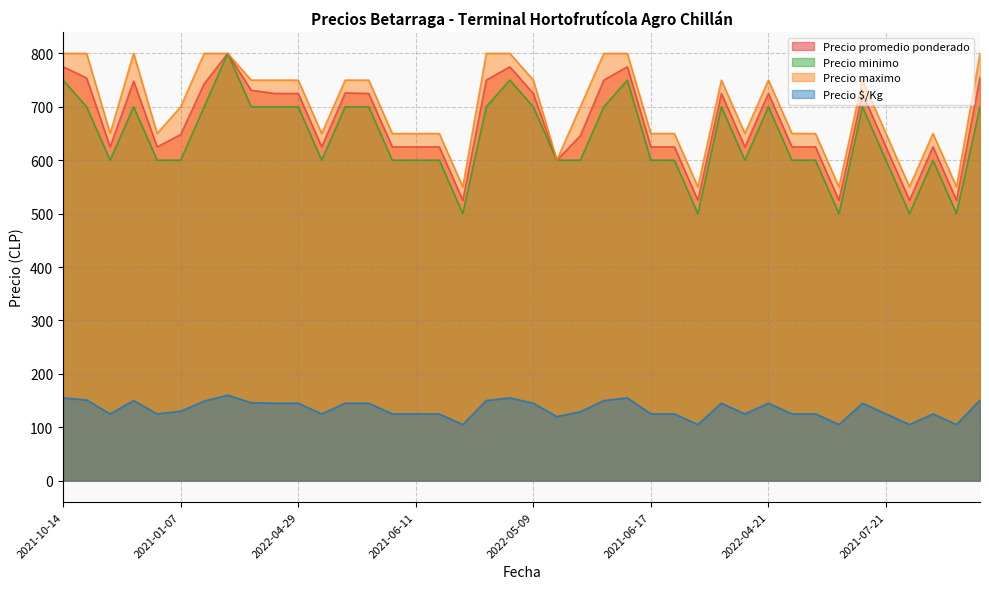

True or false: Precio maximo and Precio $/Kg cross at least once.

False